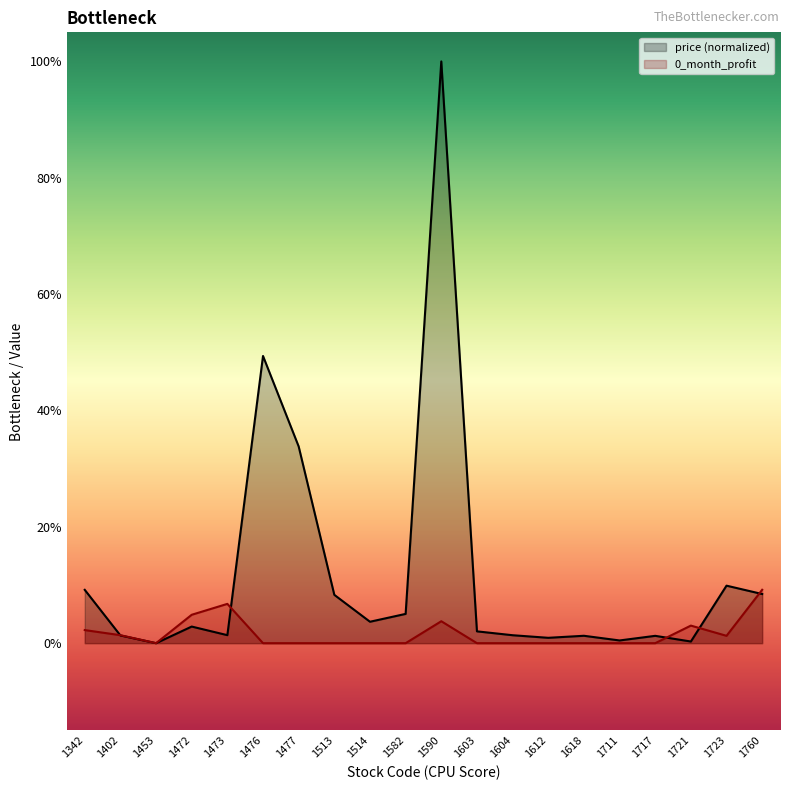

Reading right to left, list all the values displayed in this chart.

price: 0.1	0.1	0.0	0.0	0.0	0.0	0.0	0.0	0.0	1.0	0.1	0.0	0.1	0.3	0.5	0.0	0.0	0.0	0.0	0.1
0_month_profit: 0.1	0.0	0.0	0.0	0.0	0.0	0.0	0.0	0.0	0.0	0.0	0.0	0.0	0.0	0.0	0.1	0.0	0.0	0.0	0.0